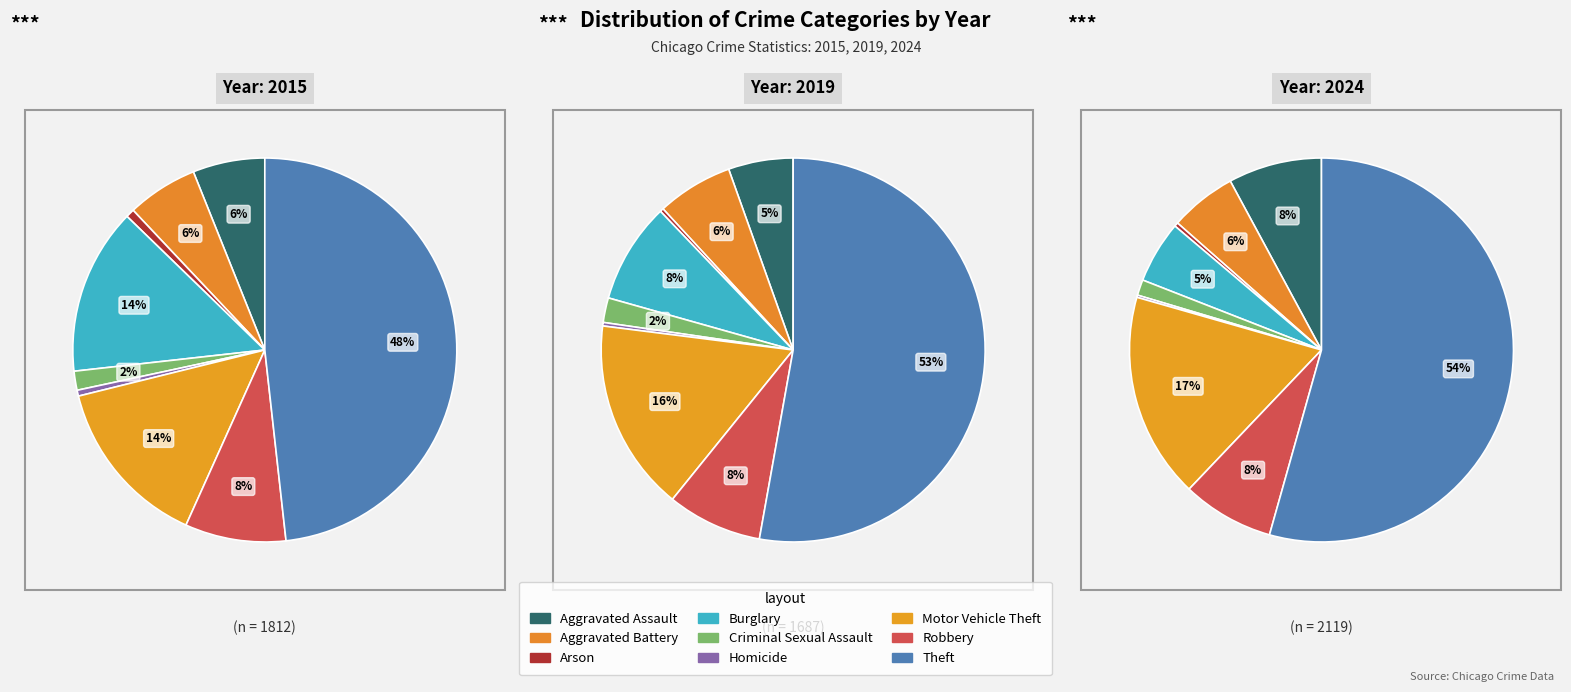

How many slices are in this pie chart?

9